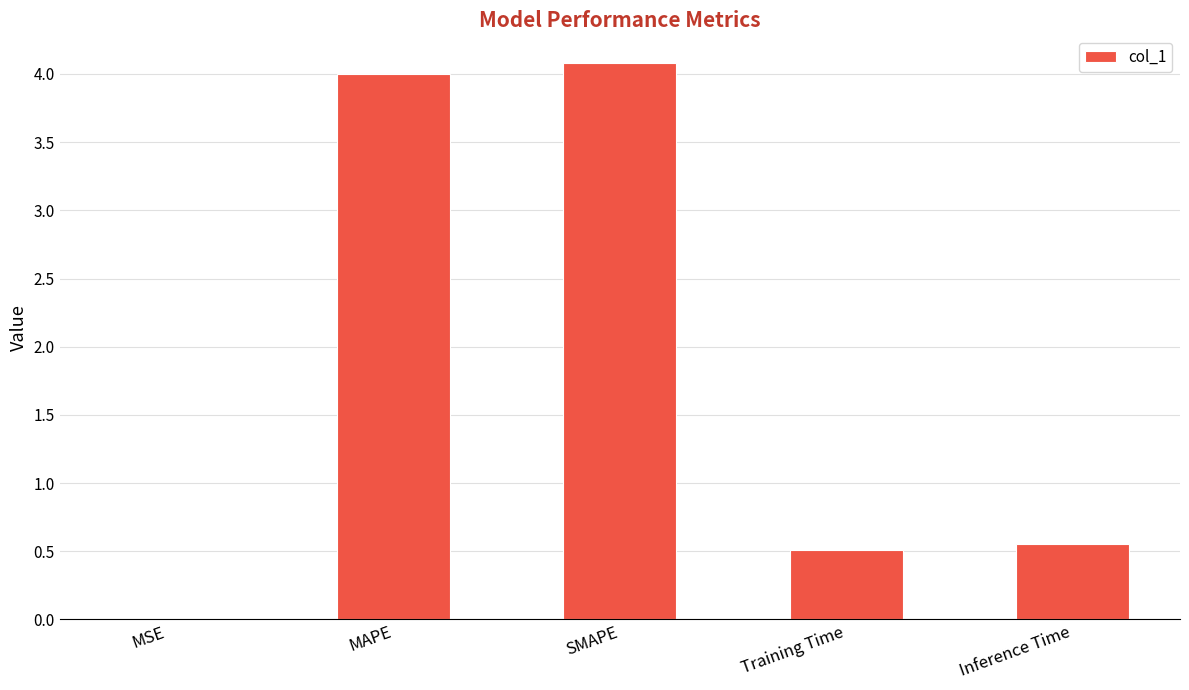

What is the sum of the values at SMAPE and MAPE?

8.1